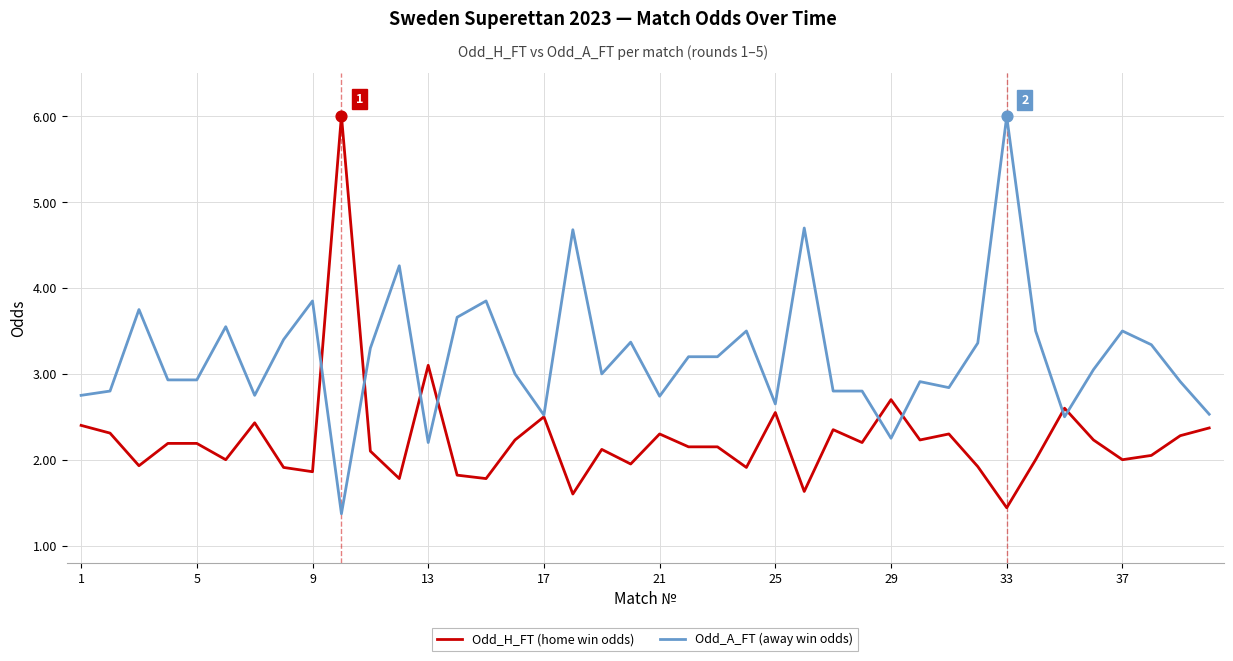

Which series has the largest total across all categories?

Odd_A_FT (away win odds)